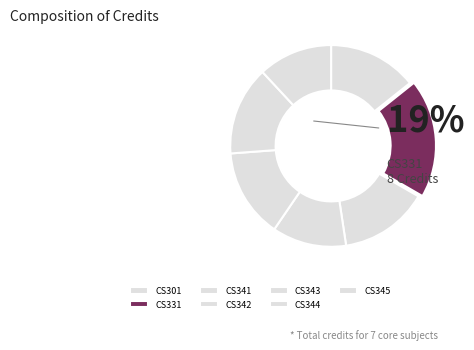

How many segments does this pie chart have?

7